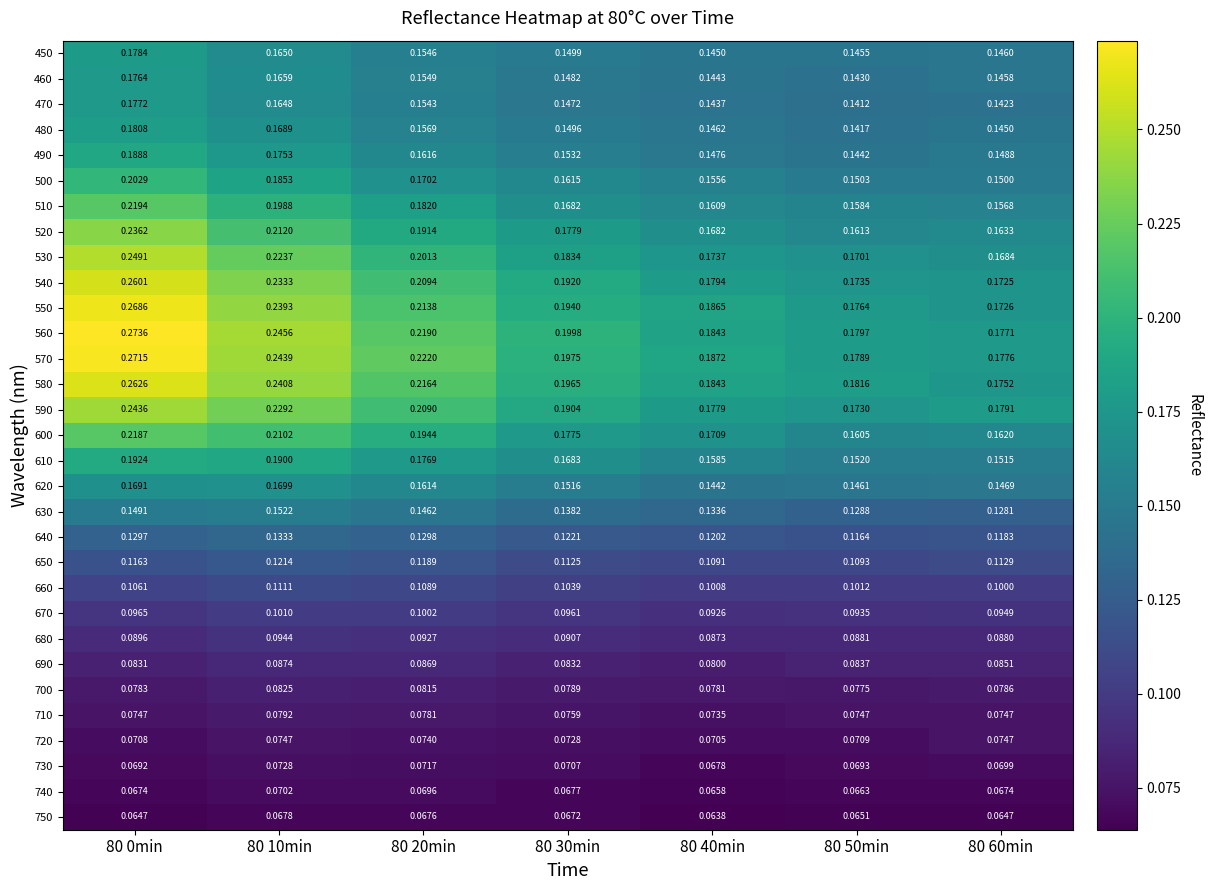

What is the smallest value displayed?

0.1